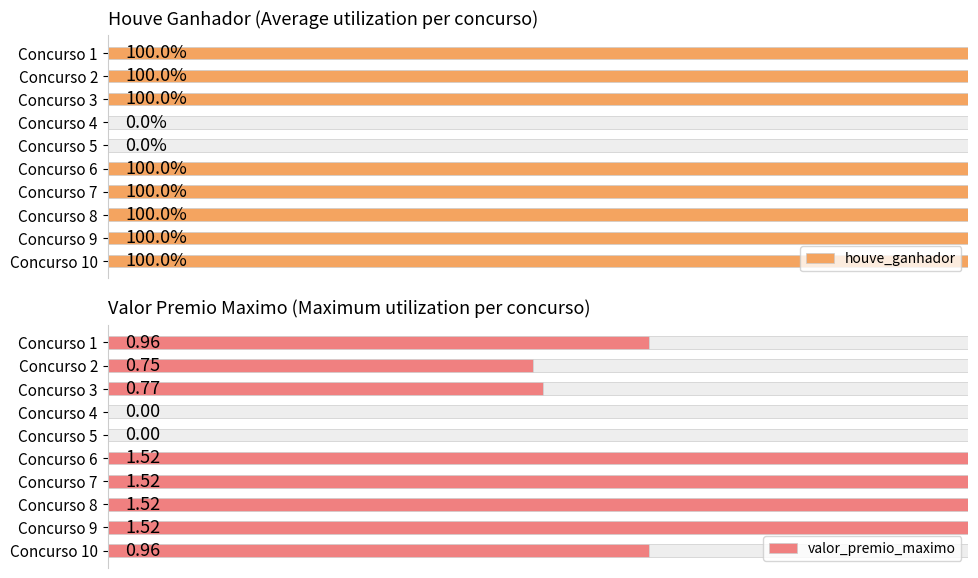

At how many categories does at least one series exceed 0?

8